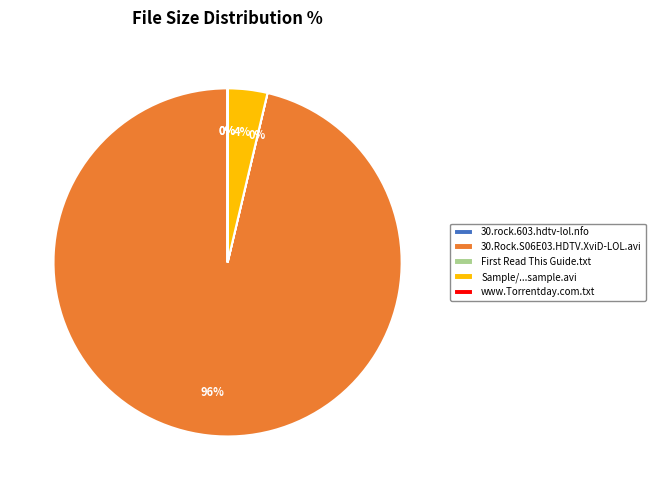

The 30.Rock.S06E03.HDTV.XviD-LOL.avi slice represents 90% of the pie. True or false?

False